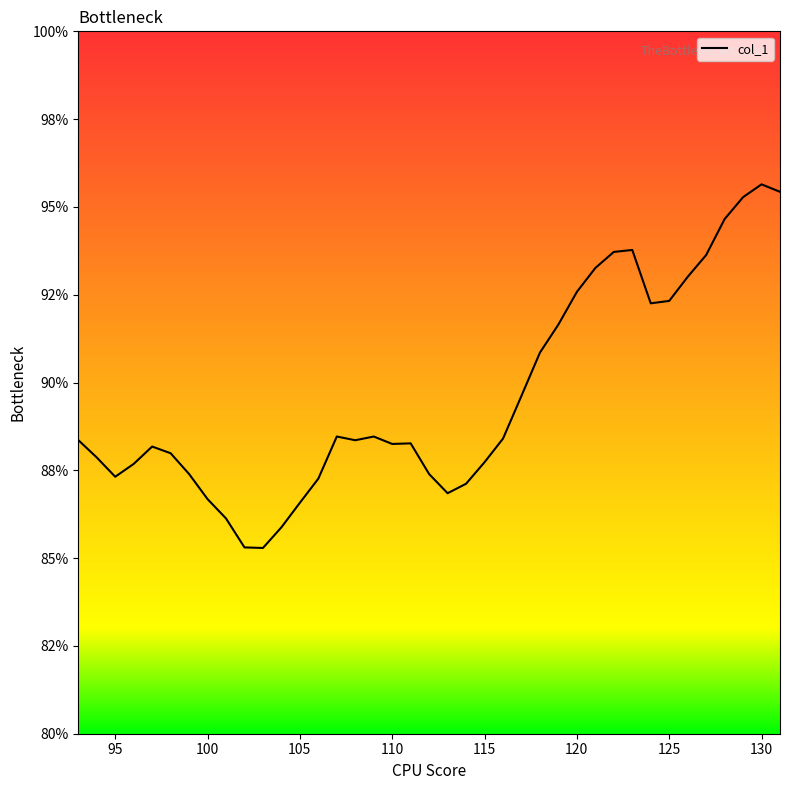

Is this an area chart (filled region under the line)?

No